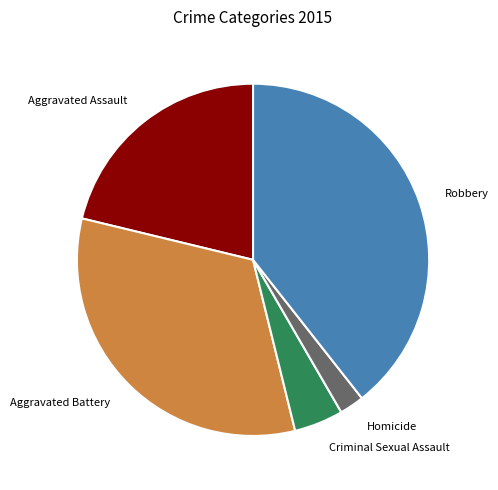

Between Criminal Sexual Assault and Aggravated Battery, which is larger?

Aggravated Battery